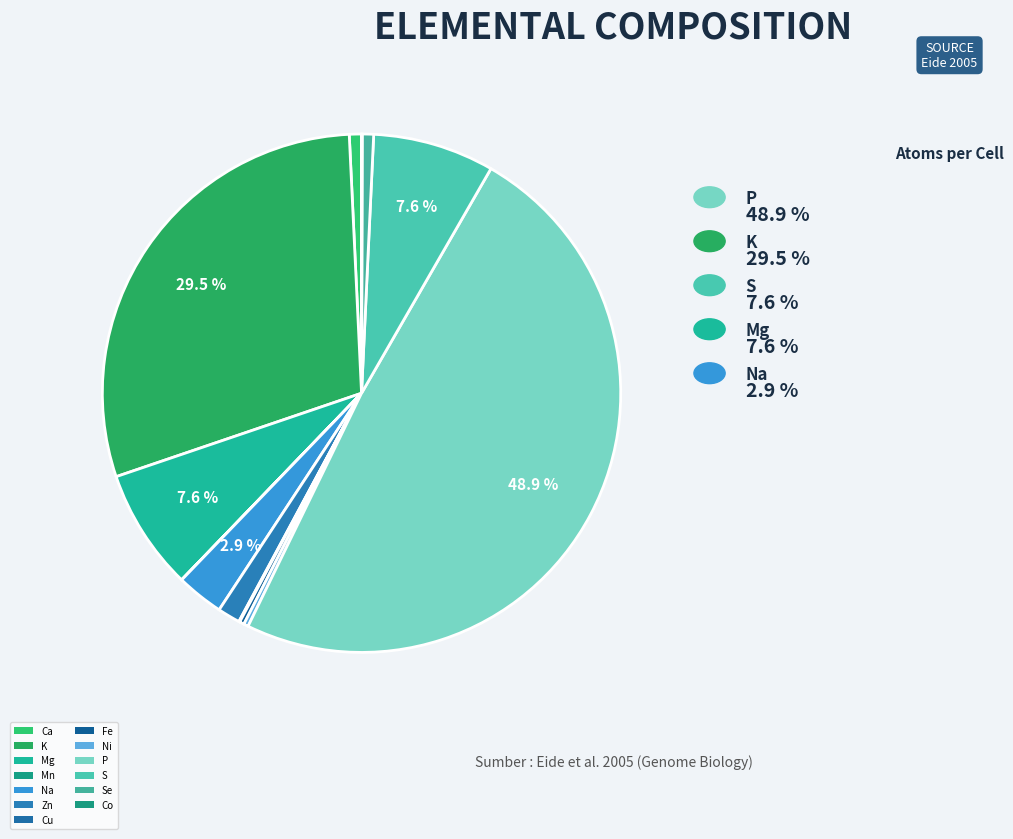

Does Zn represent more than half of the total?

No